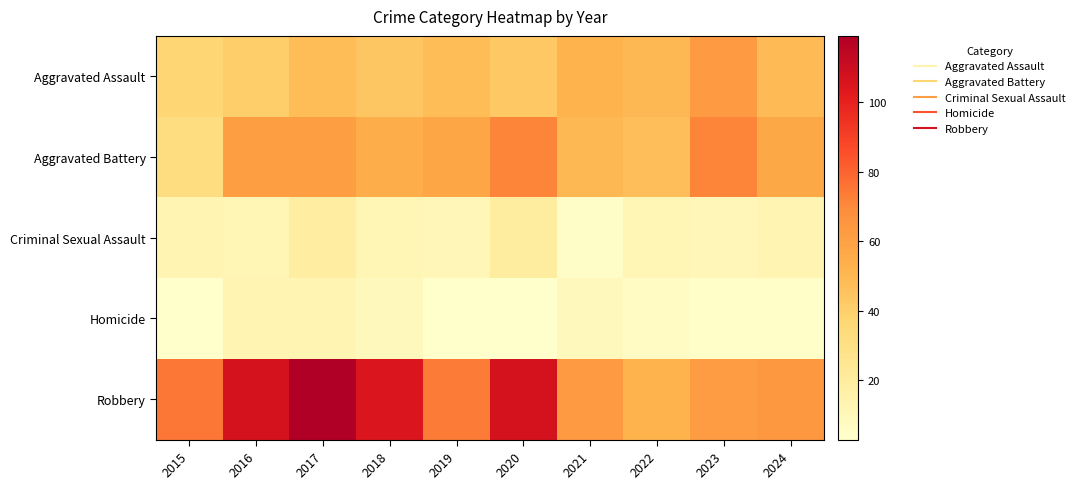

At how many categories does at least one series exceed 51?

10